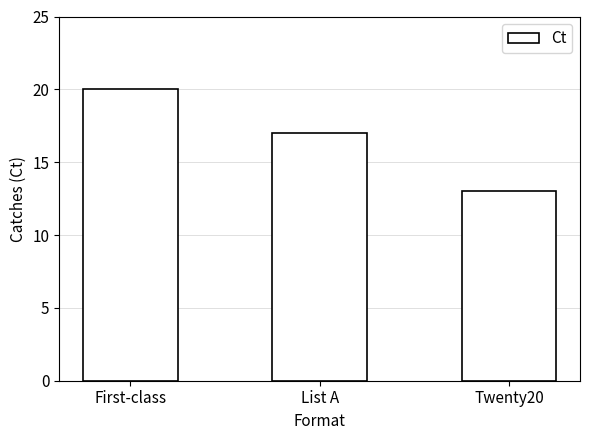

Which has a higher value, List A or First-class?

First-class